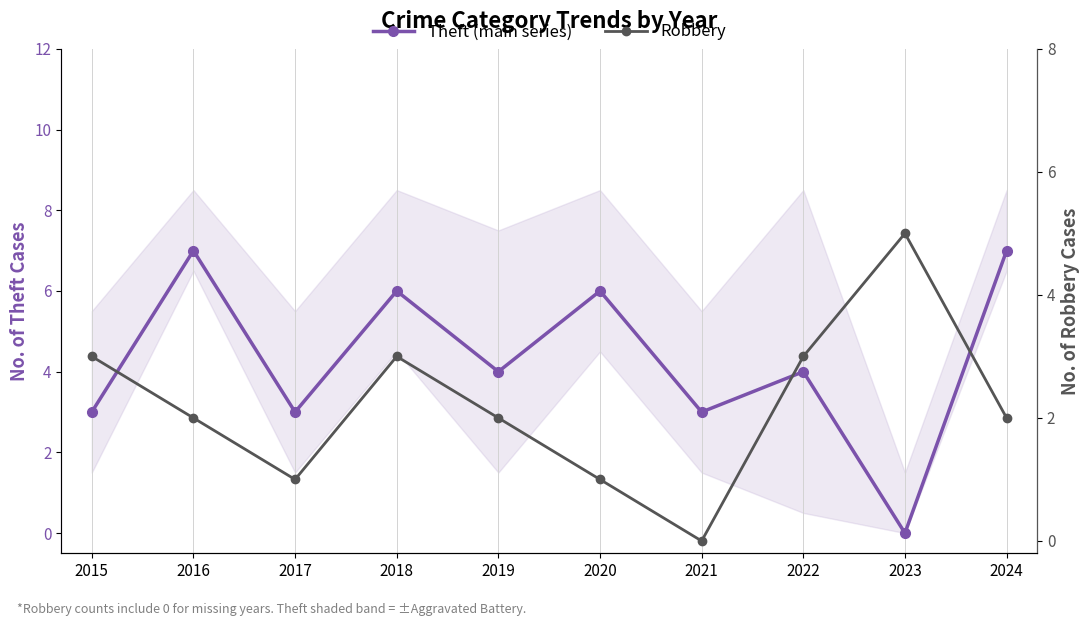

What is the difference between the maximum and minimum values in the Theft (main series) series?

7